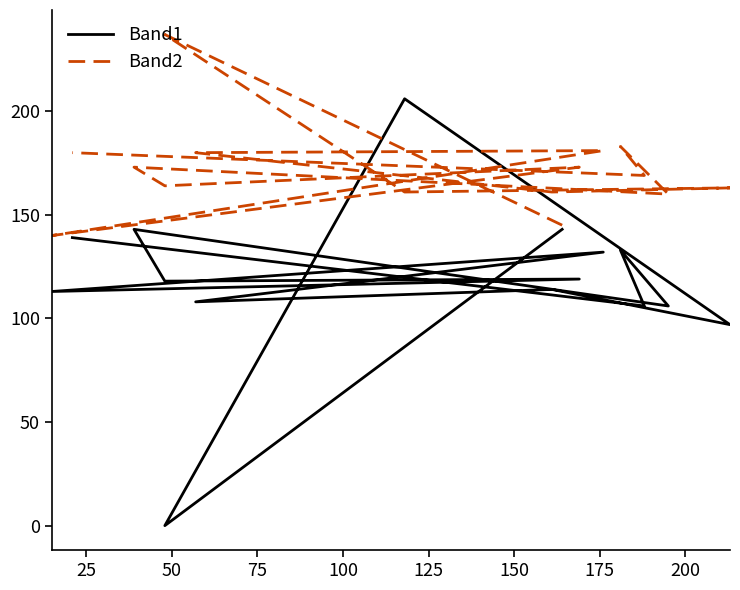

Where do Band2 and Band1 first cross each other?

25 and 50